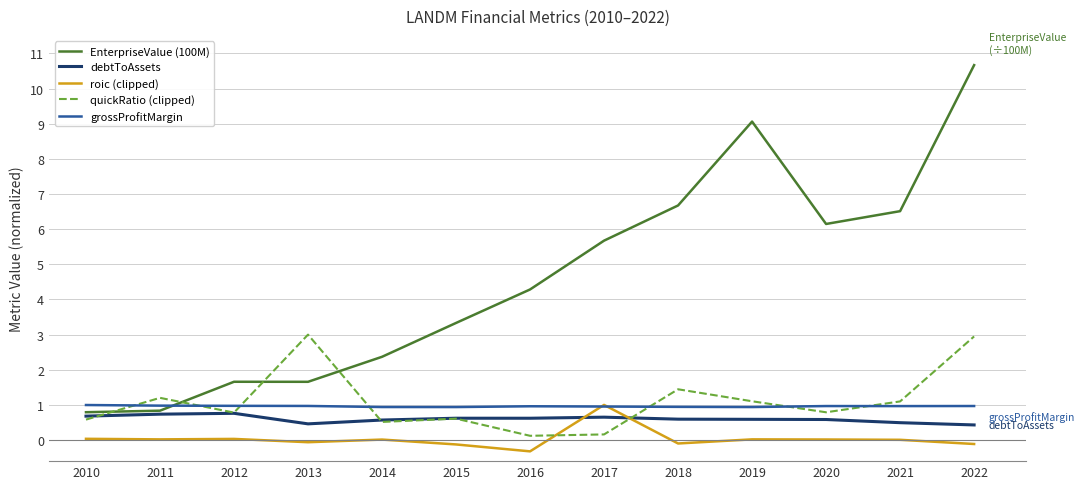

Count the debtToAssets values in the range 0 to 1.

13